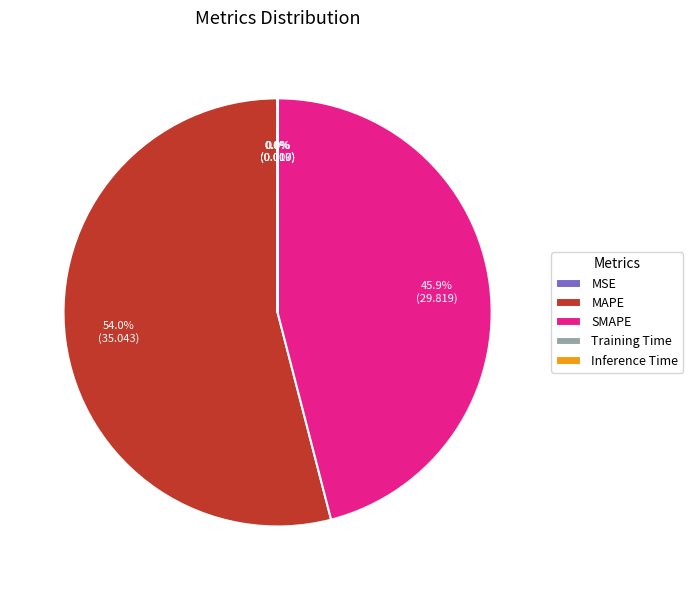

Is there a majority slice in this chart?

Yes